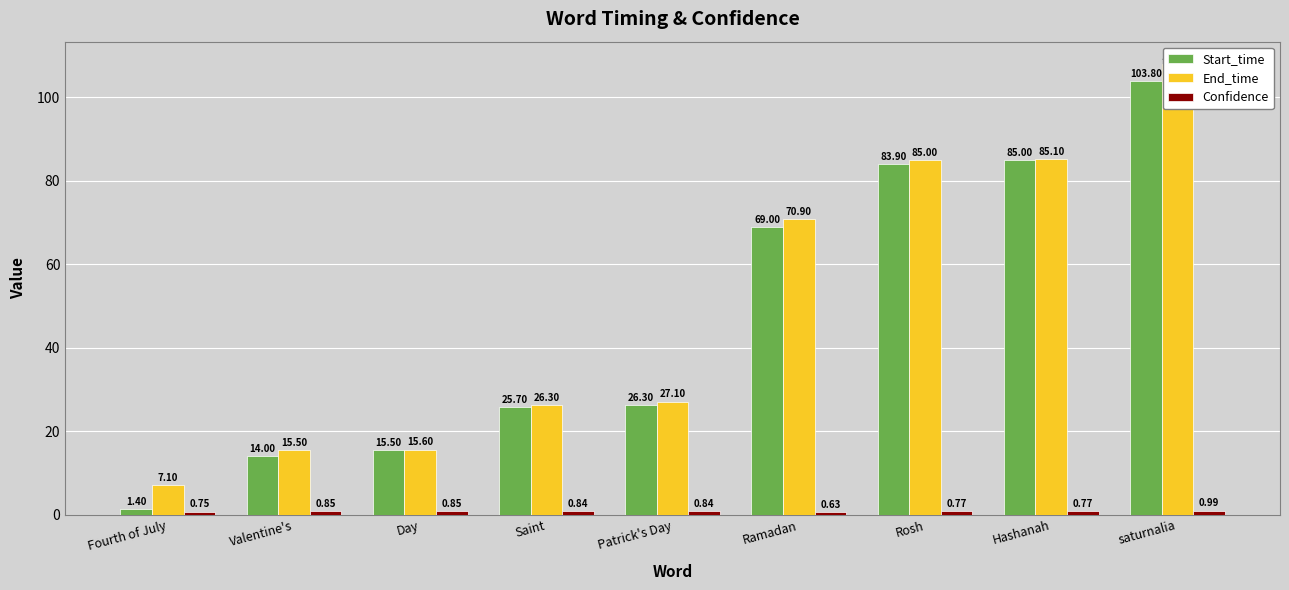

At which label does End_time first exceed 27?

Patrick's Day